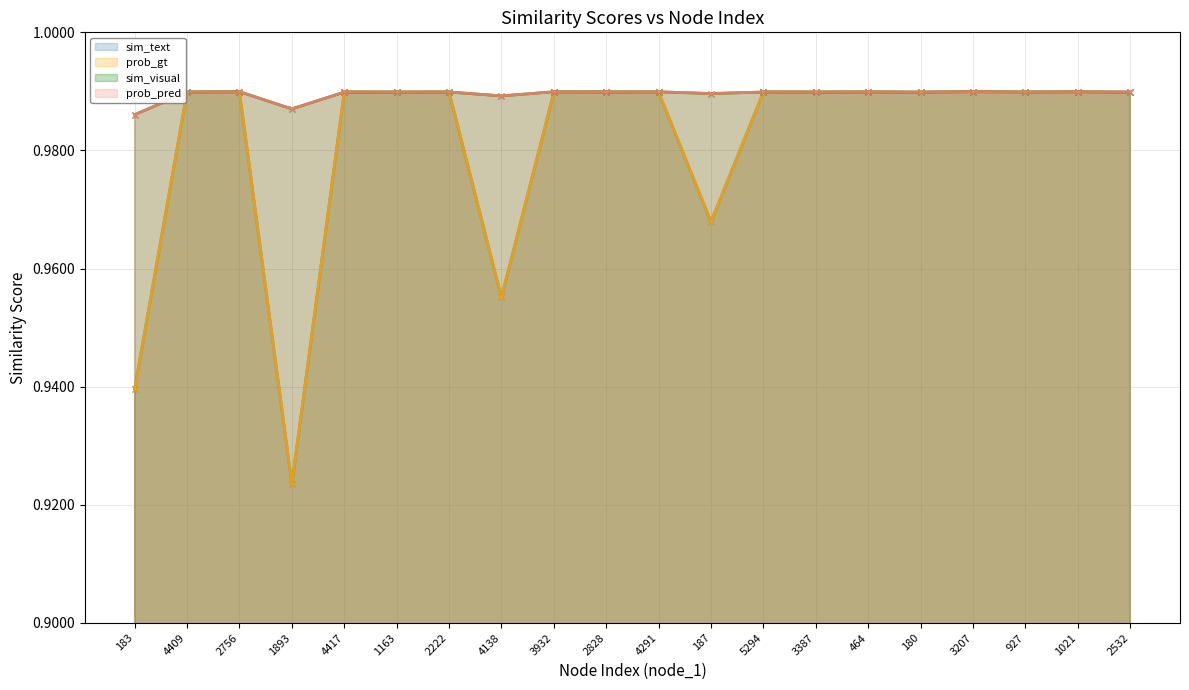

How many interior local valleys does the sim_visual series have?

8